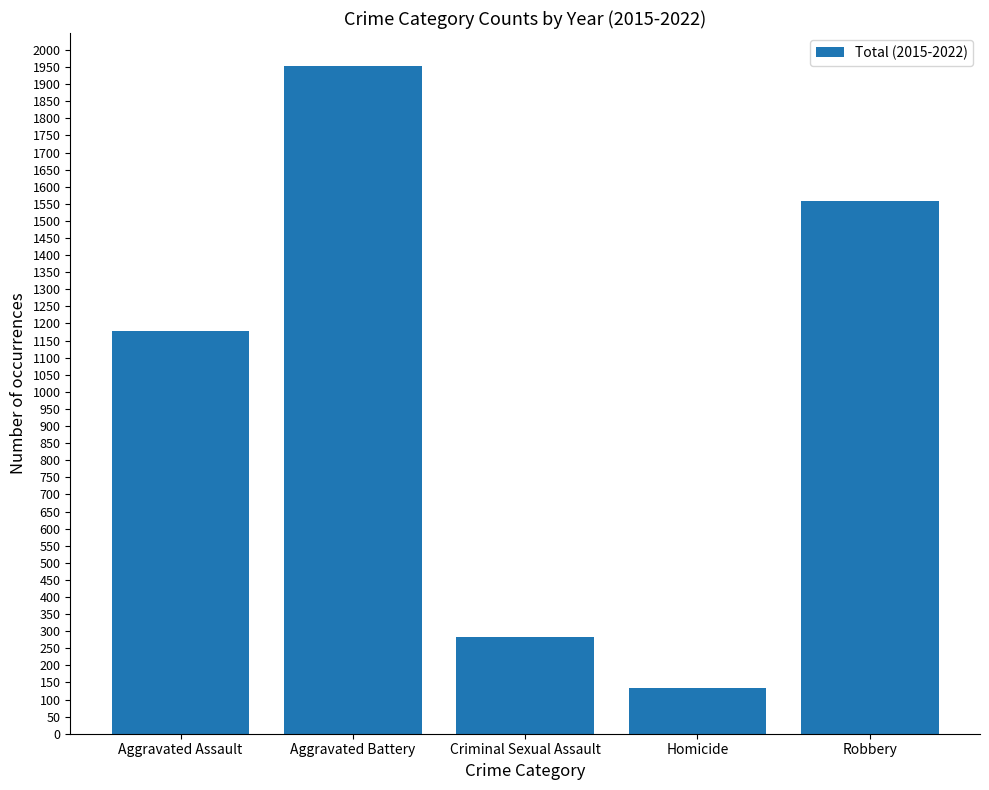

How many values are below 1179?

2